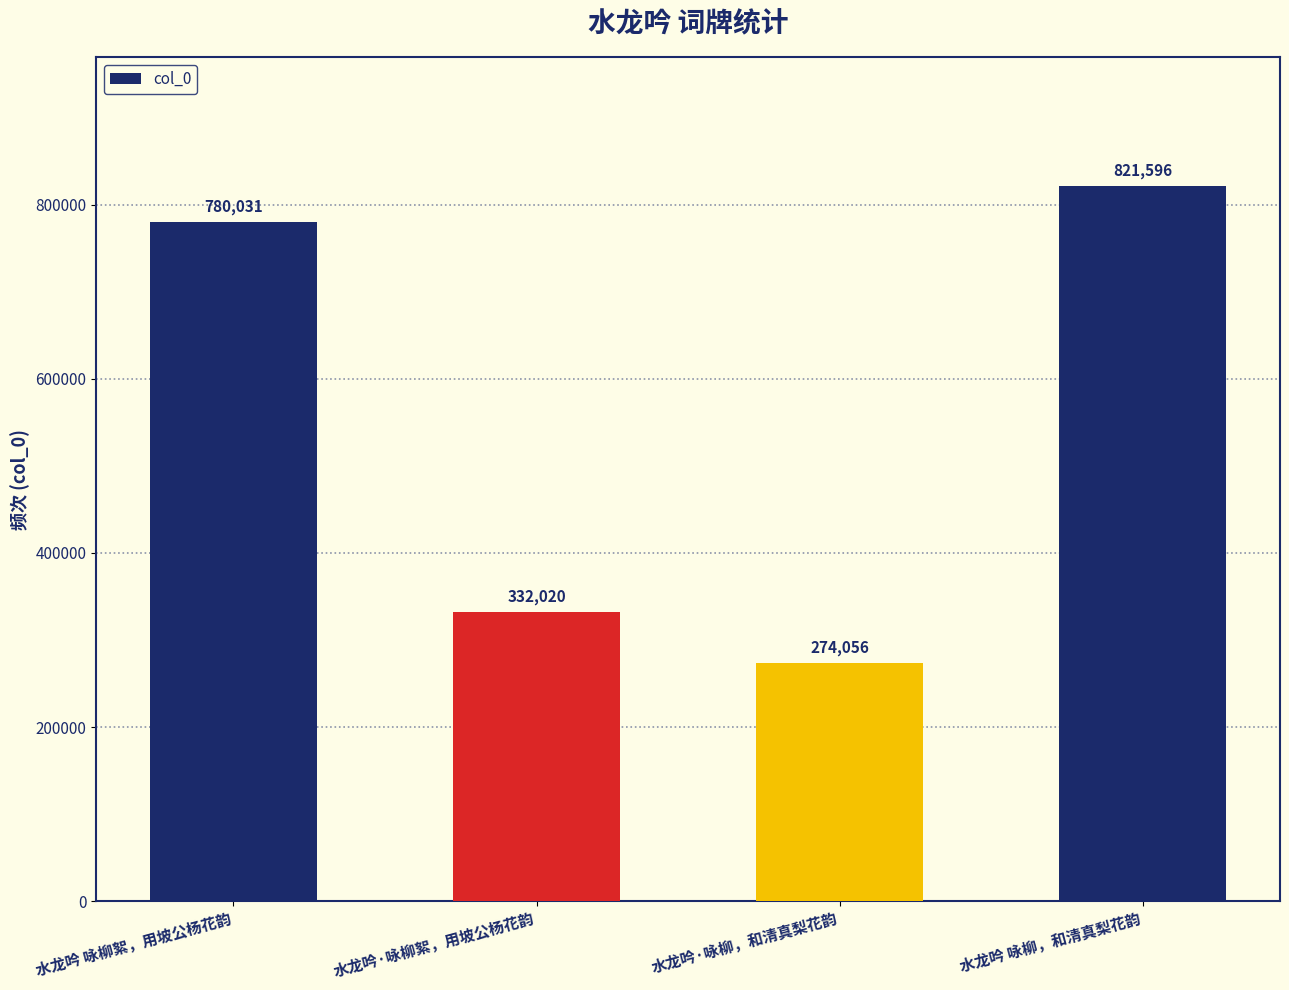

What is the smallest value displayed?

274056